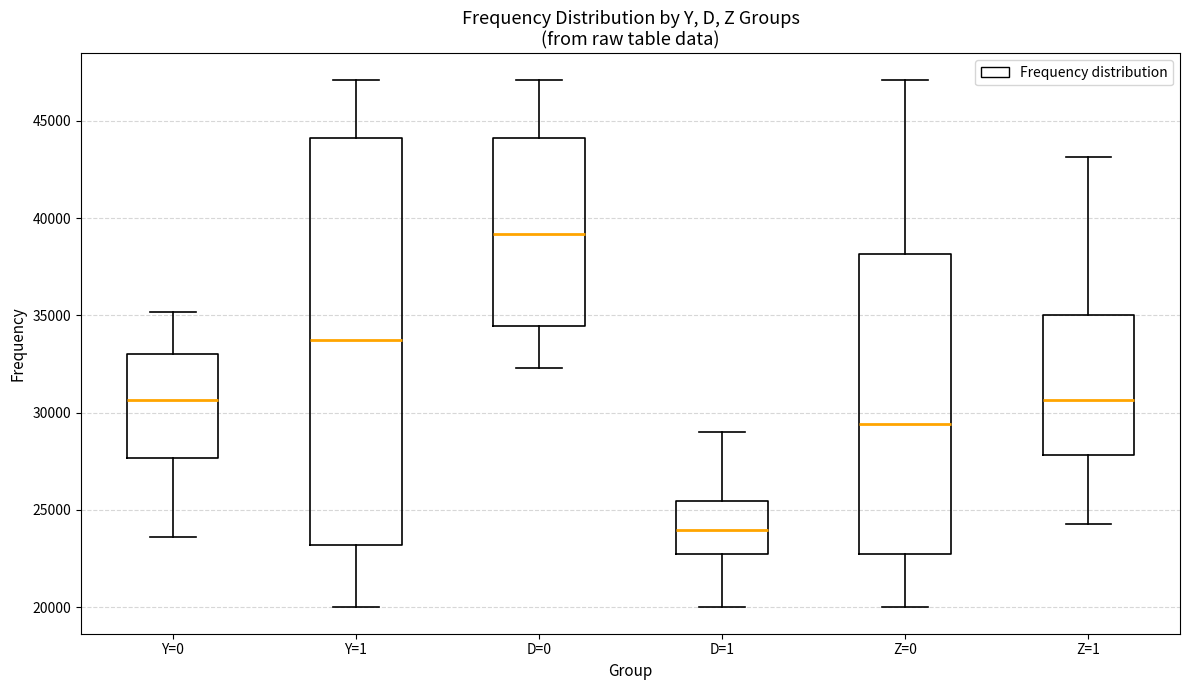

Reading left to right, transcribe this box plot: for each box, give where its median line is, the range the box spans, and where its two whiskers end, as read against the y-axis. The values are not printed on the chart, so give them approximately, as read against the axis.

Y=0: median 30500, box 27500 to 33000, whiskers 23500 to 35000
Y=1: median 33500, box 23000 to 44000, whiskers 20000 to 47000
D=0: median 39000, box 34500 to 44000, whiskers 32500 to 47000
D=1: median 24000, box 22500 to 25500, whiskers 20000 to 29000
Z=0: median 29500, box 22500 to 38000, whiskers 20000 to 47000
Z=1: median 30500, box 28000 to 35000, whiskers 24500 to 43000